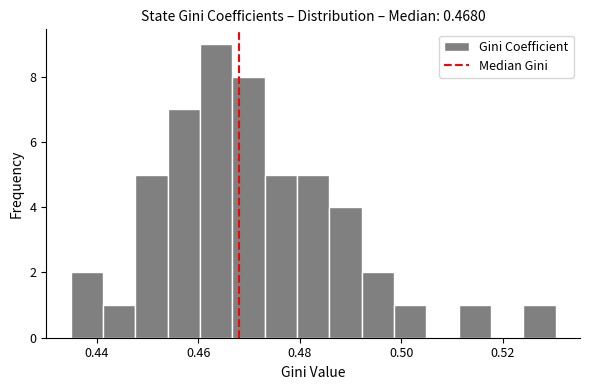

Read against the x-axis, roughly where is the centre of the tallest bar?

0.464